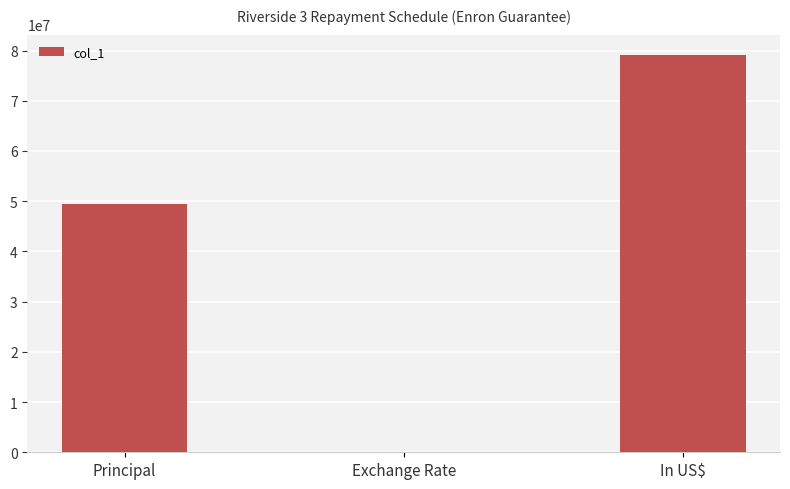

How many series are shown in this chart?

1